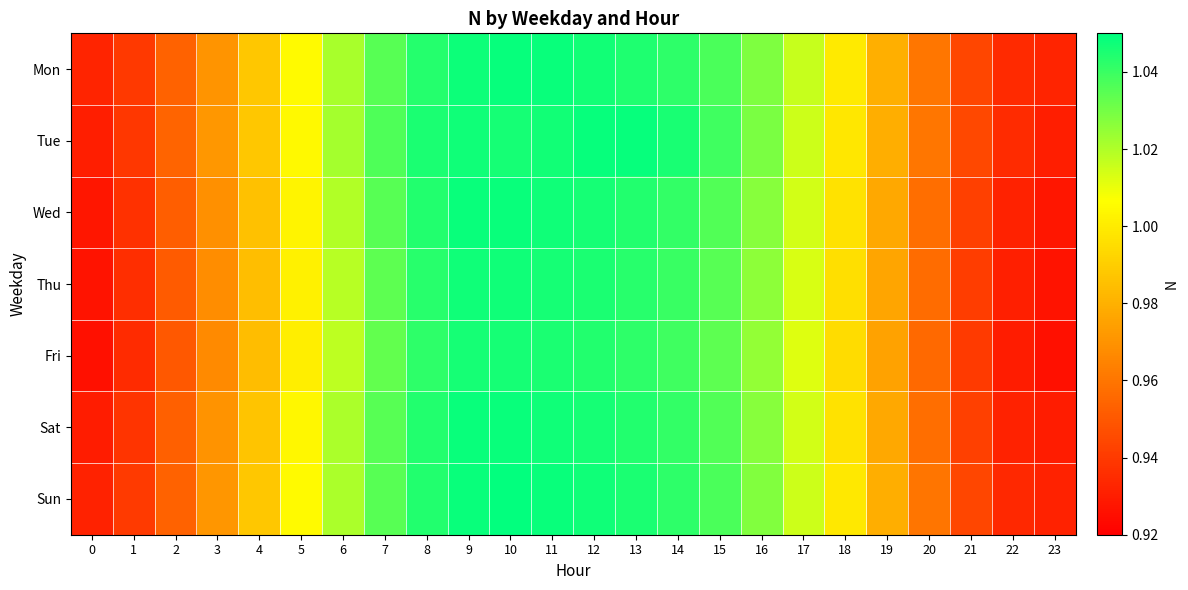

At 9, list the series in order from largest to smallest.

Wed, Sat, Sun, Mon, Tue, Thu, Fri